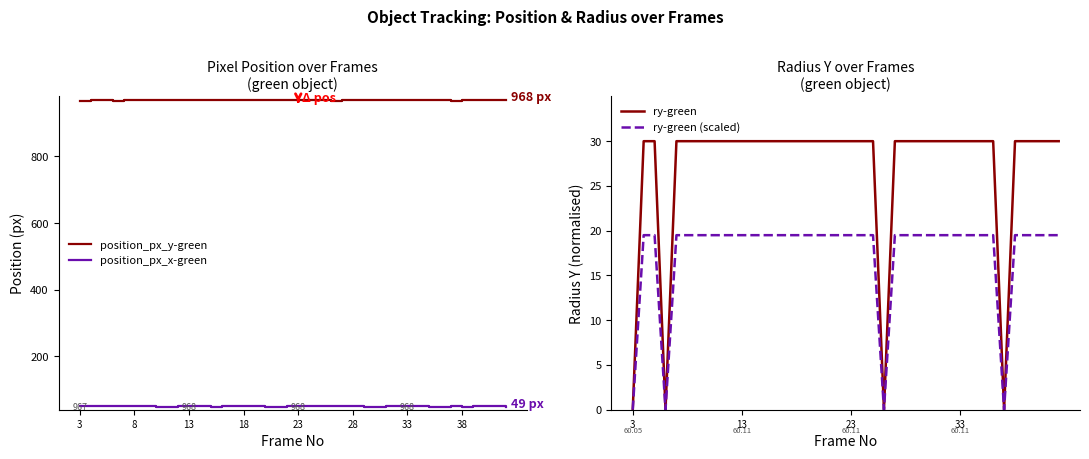

What is the minimum value for position_px_y-green?

967